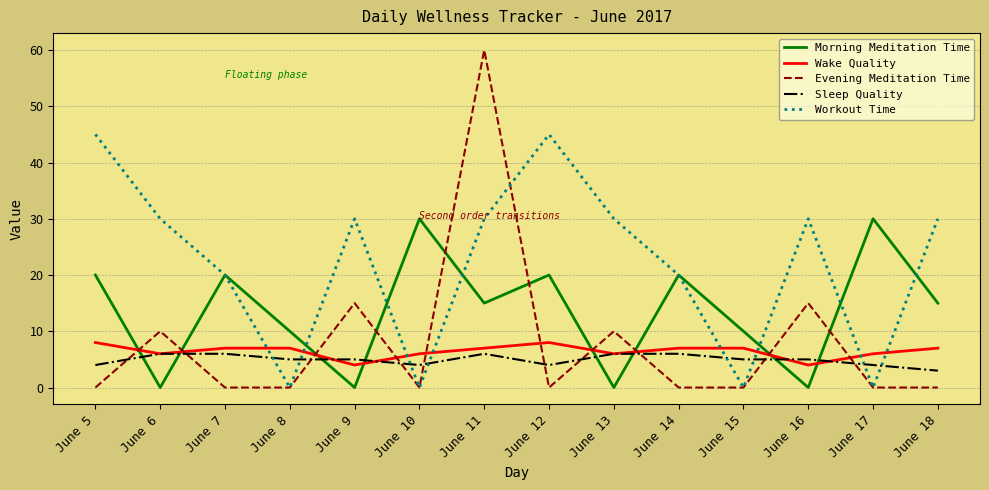

What is the maximum value for Sleep Quality?

6